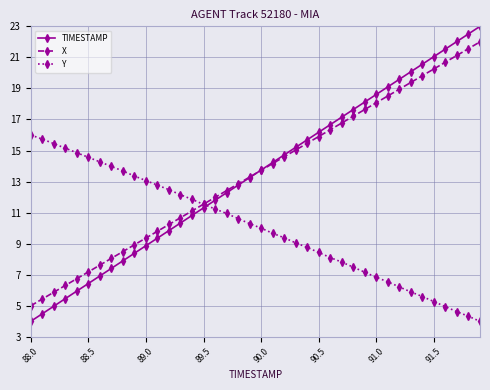

Which series has the widest spread of values?

TIMESTAMP